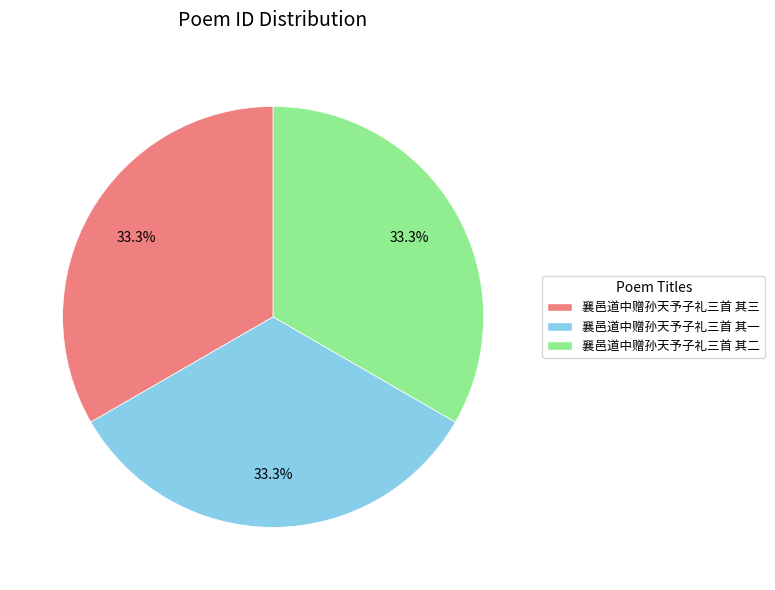

Is it true that 襄邑道中赠孙天予子礼三首 其三 is 23% of the pie?

False